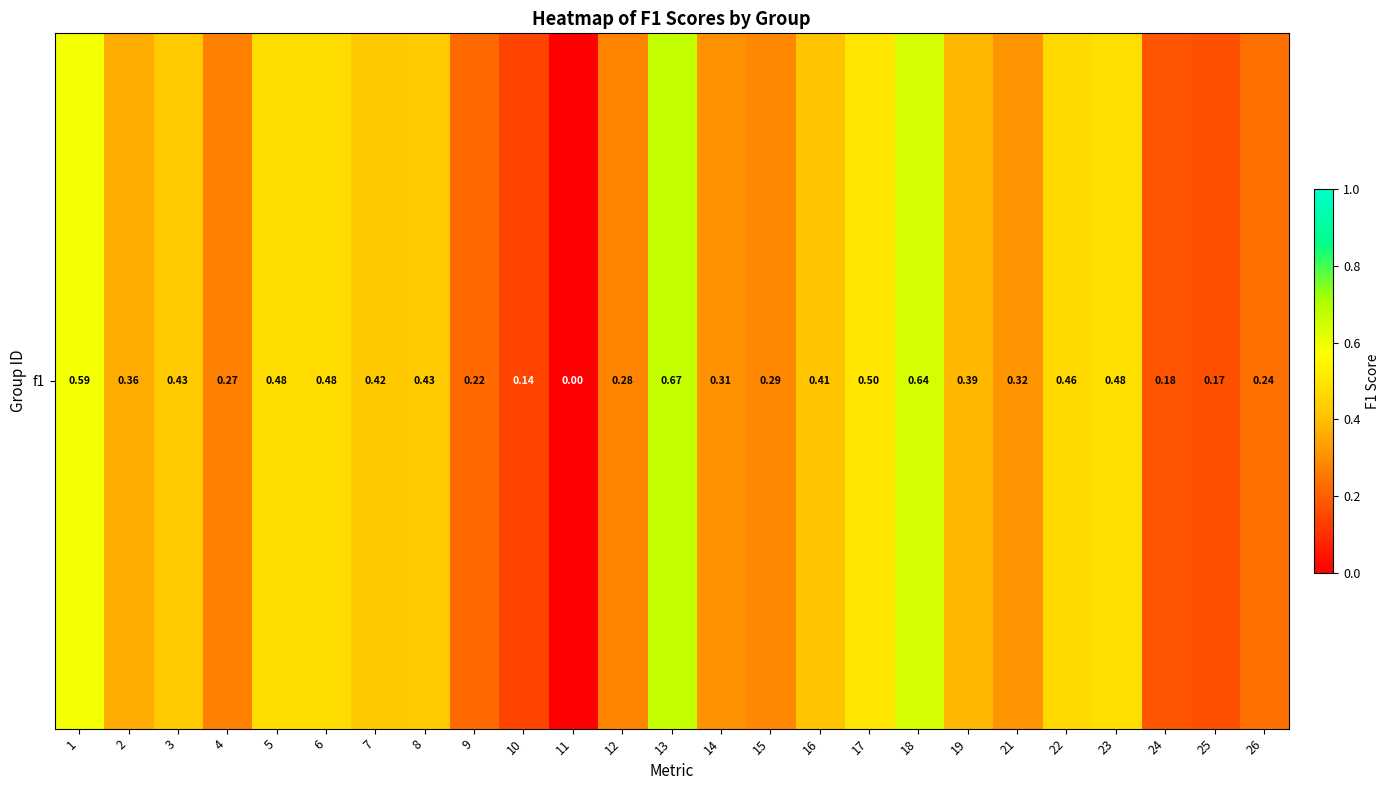

What is the sum of the values at 14 and 1?

0.9